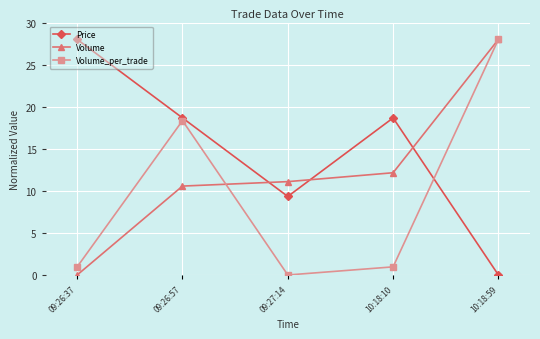

At how many categories does at least one series exceed 16?

4